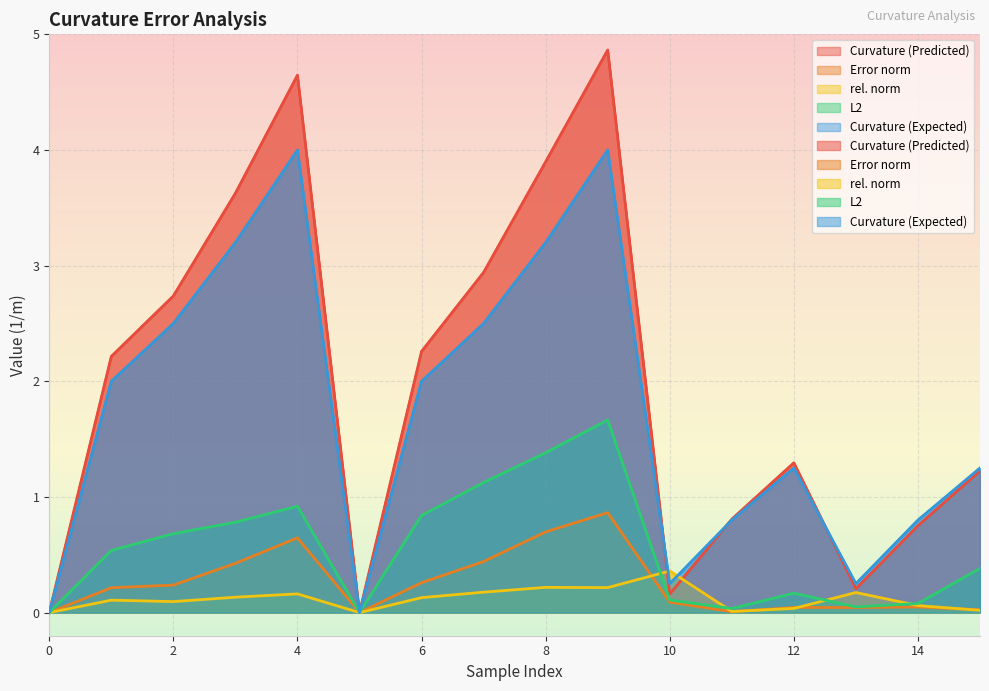

Is it true that Curvature (Predicted) equals 3.6 at 3?

True